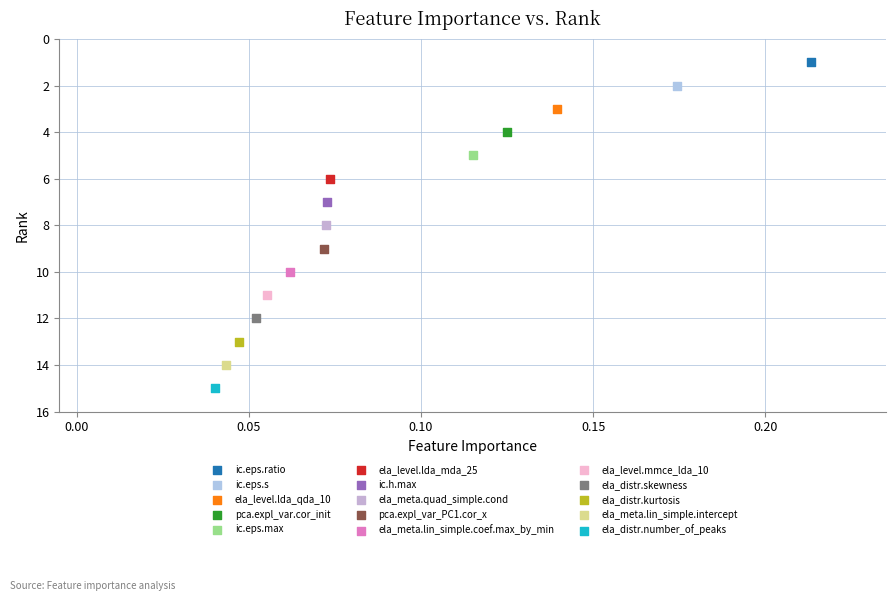

Which series reaches the minimum Y coordinate?

ic.eps.ratio